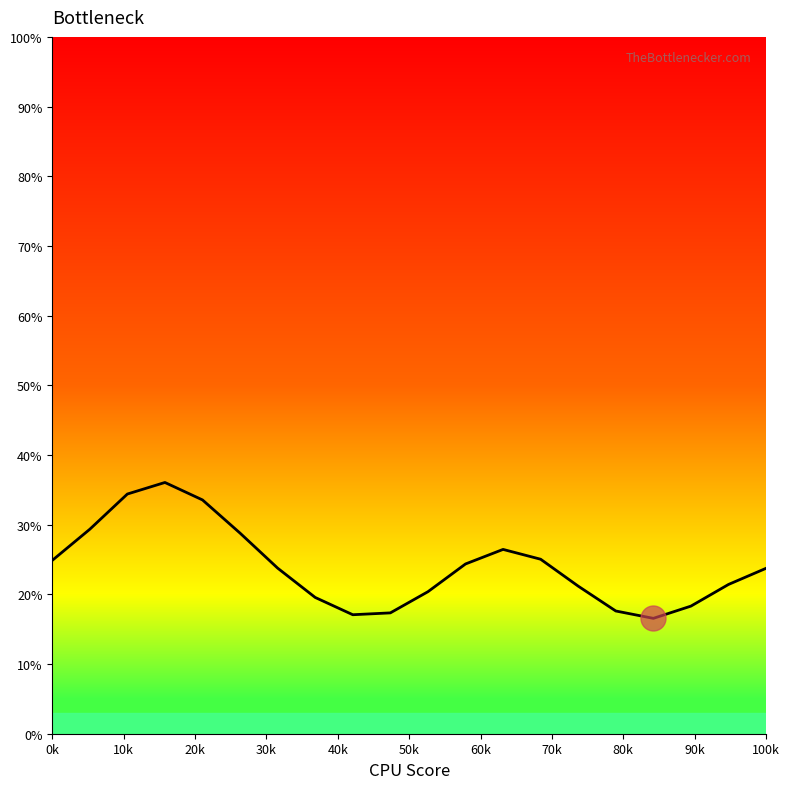

Which category has the highest value across all series?

20k